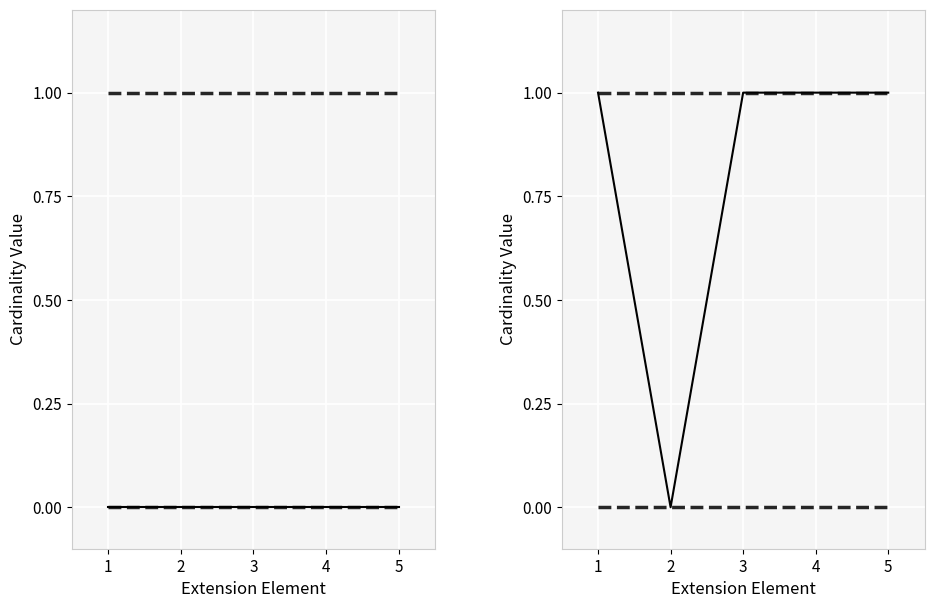

Rank the series by their average value, from highest to lowest.

max_occurrences, min_occurrences